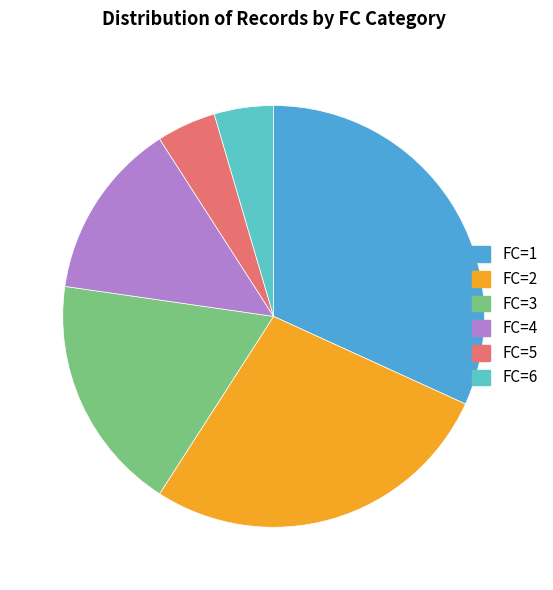

The FC=3 slice represents 28% of the pie. True or false?

False